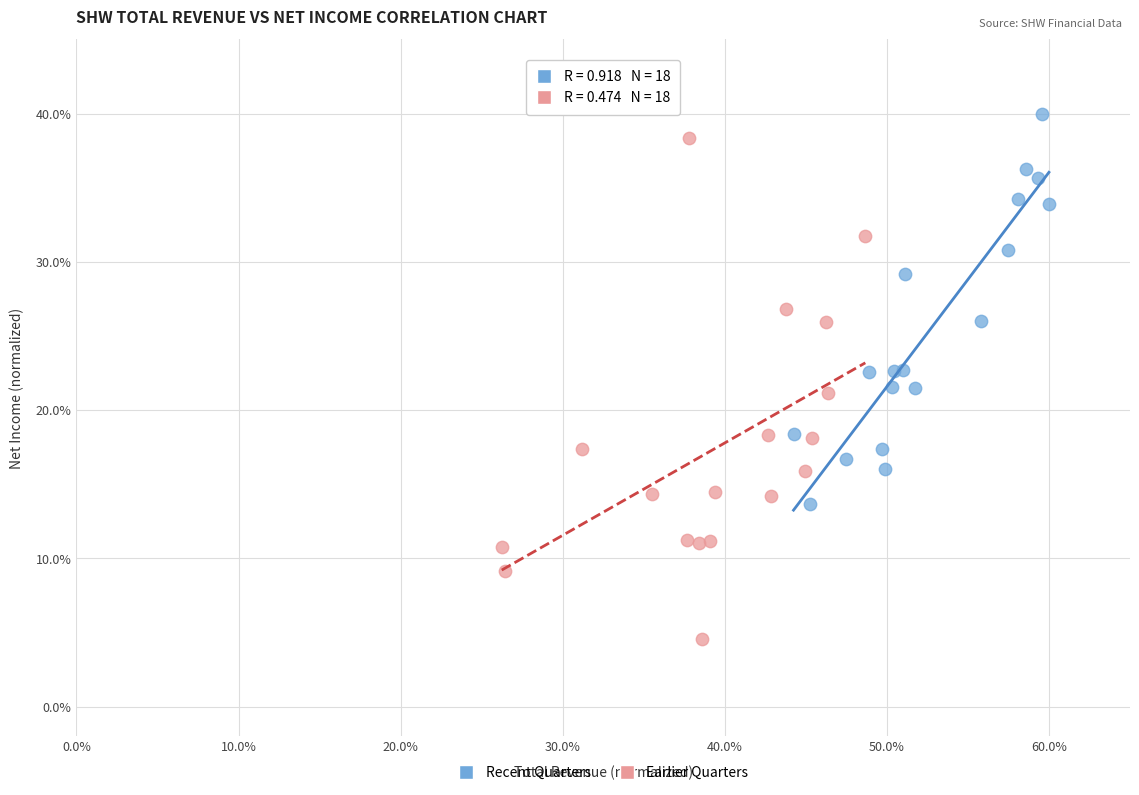

What are all the series names shown in the legend?

Recent Quarters, Earlier Quarters